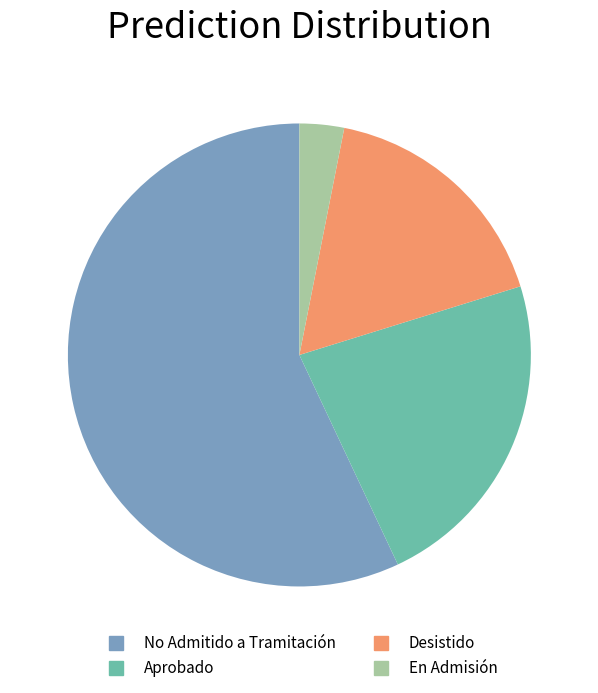

Is there a majority slice in this chart?

Yes